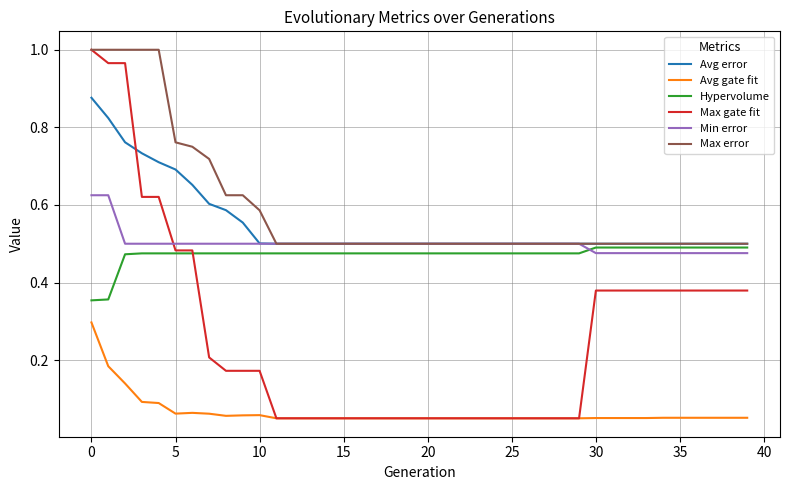

True or false: Avg error and Avg gate fit cross at least once.

False